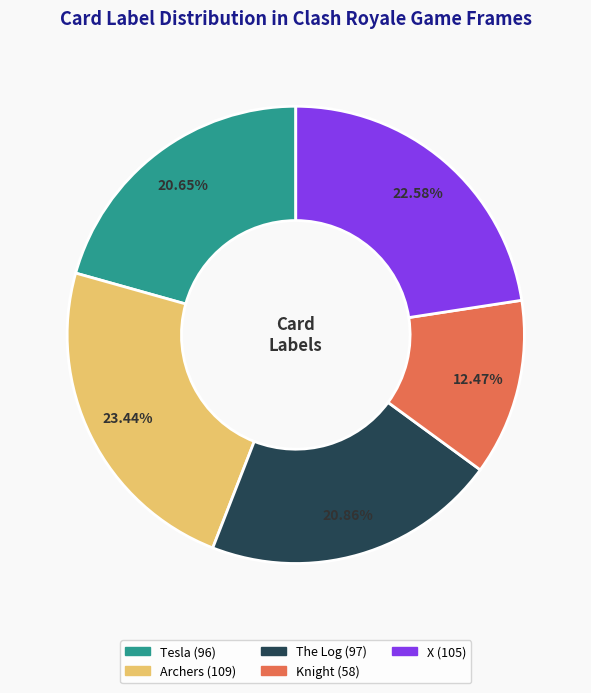

To the nearest percent, what percentage of the pie is Archers?

23%